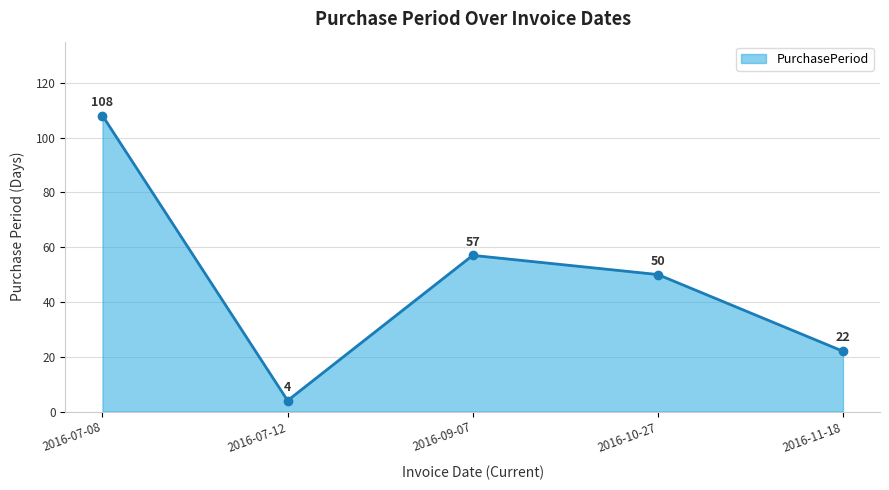

Where is the first local maximum?

2016-09-07